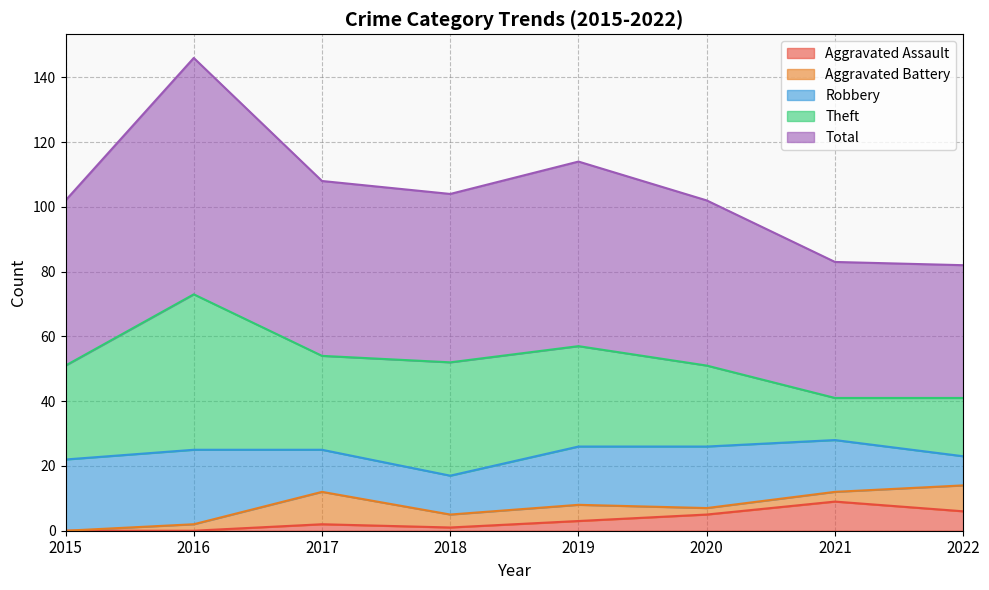

What is the value of the Total point at the 4th from the left?

52